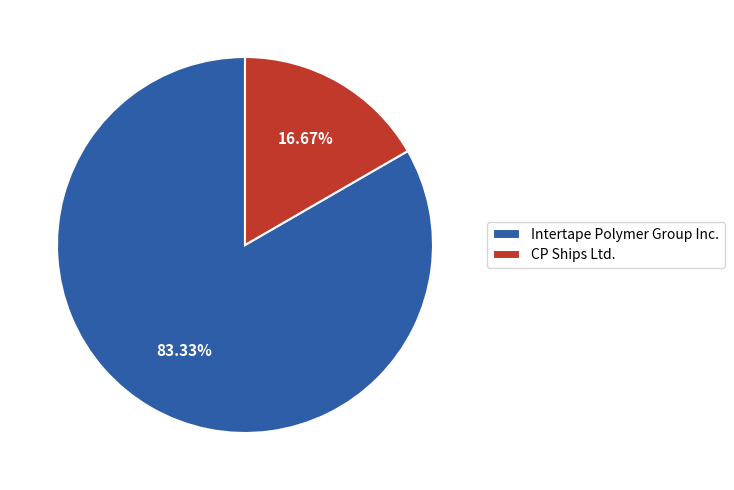

Which category has the biggest portion of the pie?

Intertape Polymer Group Inc.